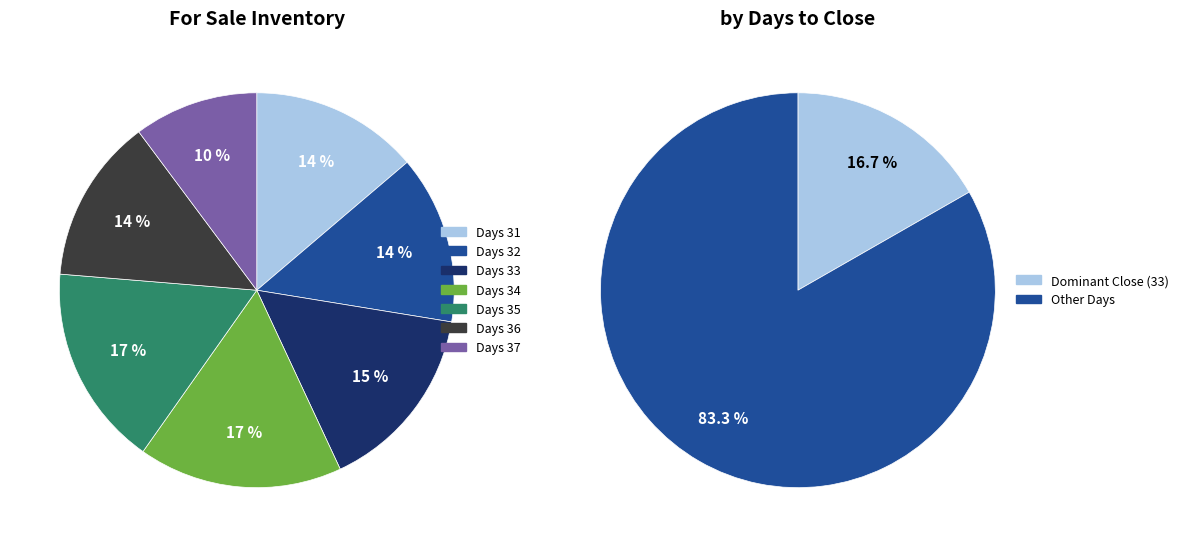

The 31 slice represents 14% of the pie. True or false?

True